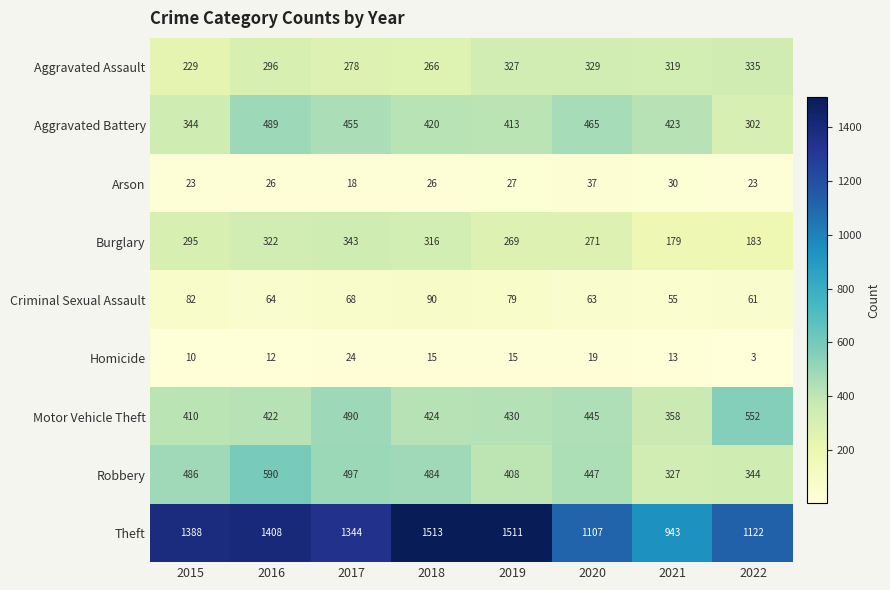

List the series in order of their peak value, highest first.

Theft, Robbery, Motor Vehicle Theft, Aggravated Battery, Burglary, Aggravated Assault, Criminal Sexual Assault, Arson, Homicide